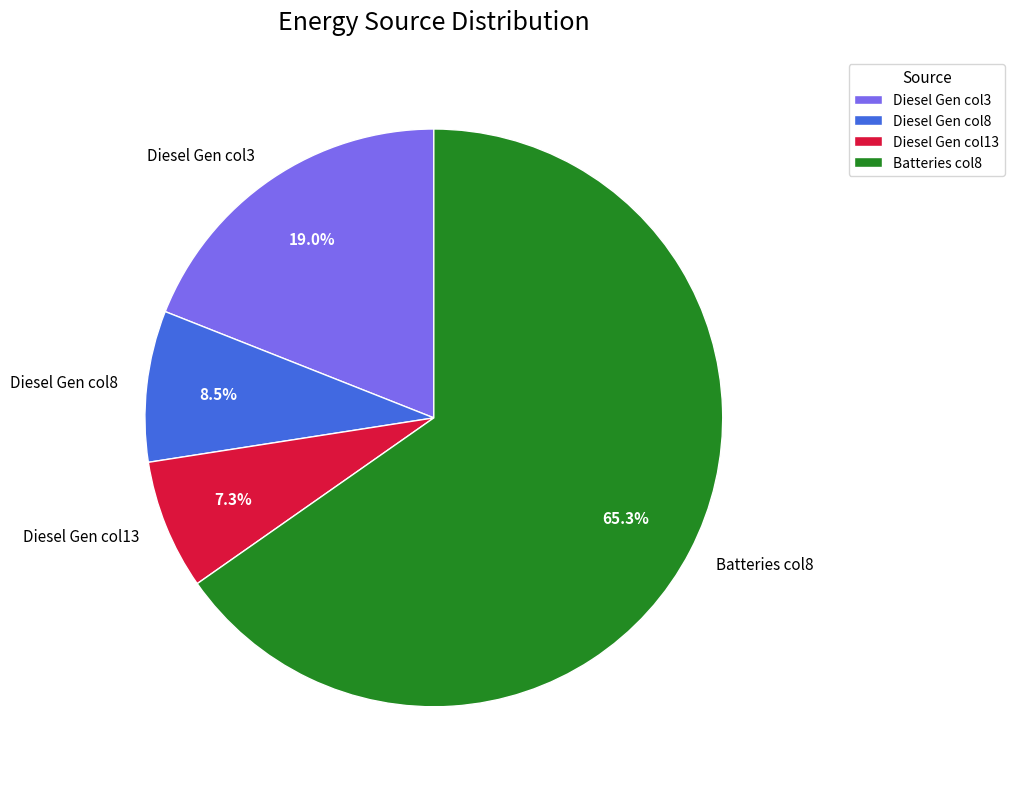

Rank the categories by value from highest to lowest.

Batteries col8, Diesel Gen col3, Diesel Gen col8, Diesel Gen col13